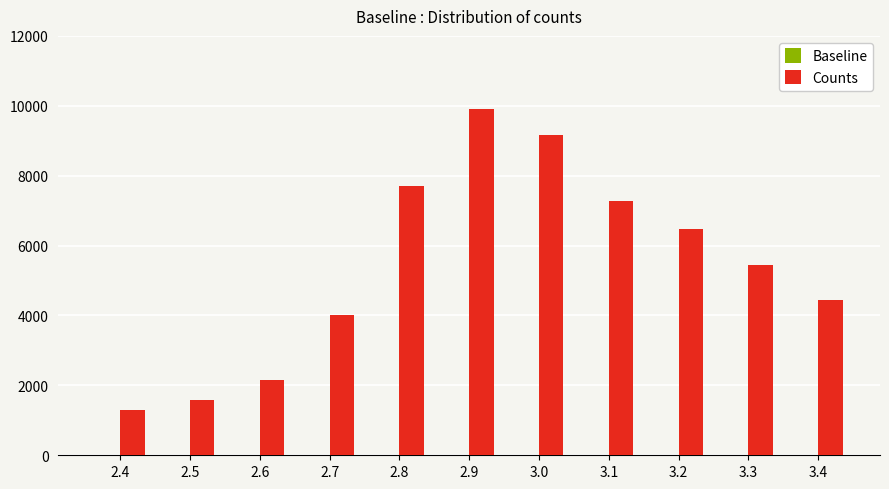

At which category is the sum across all series the highest?

2.9